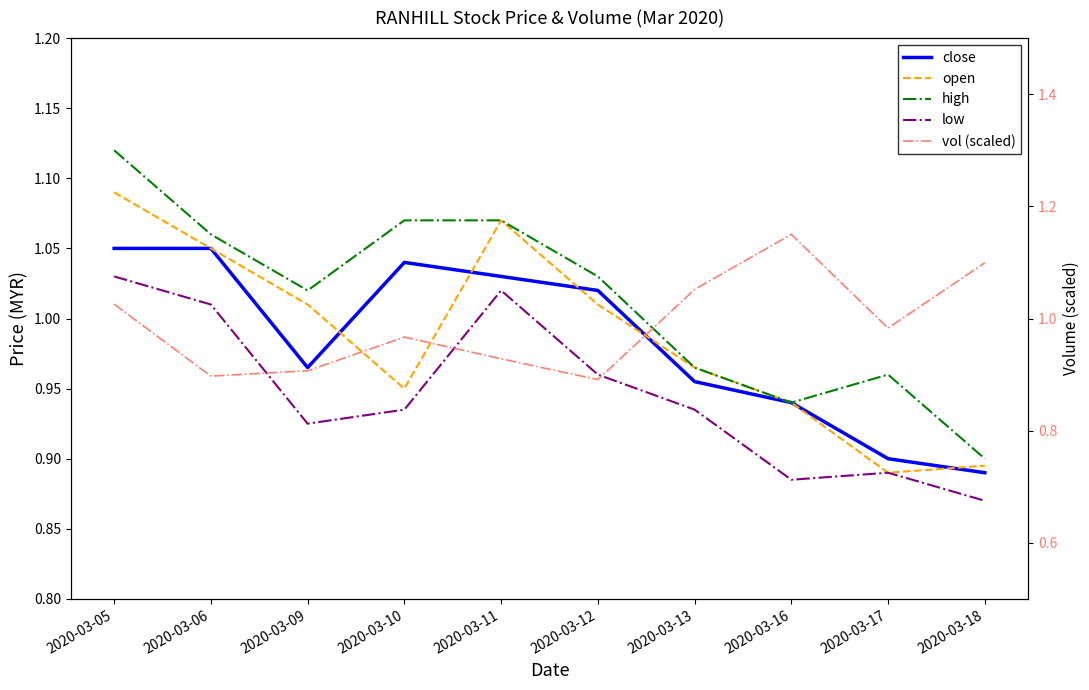

Reading left to right, extract all data points from this chart.

close: 2020-03-05=1.1	2020-03-06=1.1	2020-03-09=1.0	2020-03-10=1.0	2020-03-11=1.0	2020-03-12=1.0	2020-03-13=1.0	2020-03-16=0.9	2020-03-17=0.9	2020-03-18=0.9
open: 2020-03-05=1.1	2020-03-06=1.1	2020-03-09=1.0	2020-03-10=0.9	2020-03-11=1.1	2020-03-12=1.0	2020-03-13=1.0	2020-03-16=0.9	2020-03-17=0.9	2020-03-18=0.9
high: 2020-03-05=1.1	2020-03-06=1.1	2020-03-09=1.0	2020-03-10=1.1	2020-03-11=1.1	2020-03-12=1.0	2020-03-13=1.0	2020-03-16=0.9	2020-03-17=1.0	2020-03-18=0.9
low: 2020-03-05=1.0	2020-03-06=1.0	2020-03-09=0.9	2020-03-10=0.9	2020-03-11=1.0	2020-03-12=1.0	2020-03-13=0.9	2020-03-16=0.9	2020-03-17=0.9	2020-03-18=0.9
vol (scaled): 2020-03-05=1.0	2020-03-06=0.9	2020-03-09=0.9	2020-03-10=1.0	2020-03-11=0.9	2020-03-12=0.9	2020-03-13=1.1	2020-03-16=1.1	2020-03-17=1.0	2020-03-18=1.1